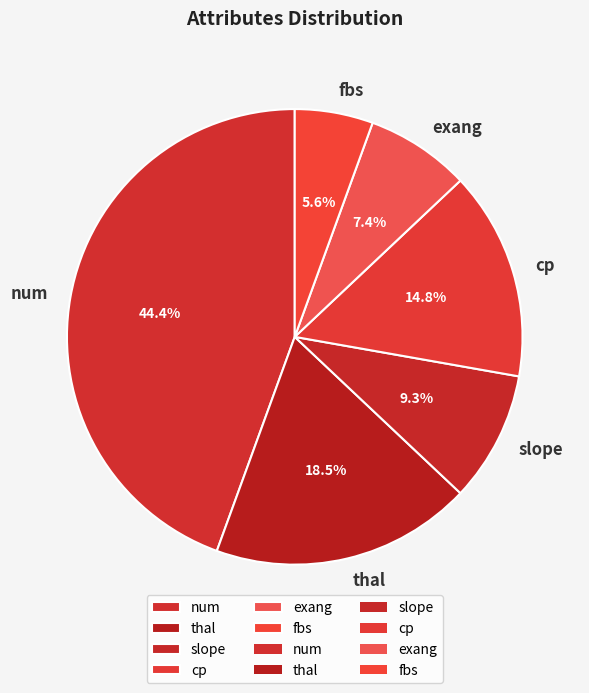

What percentage is the fbs slice, to the nearest percent?

6%